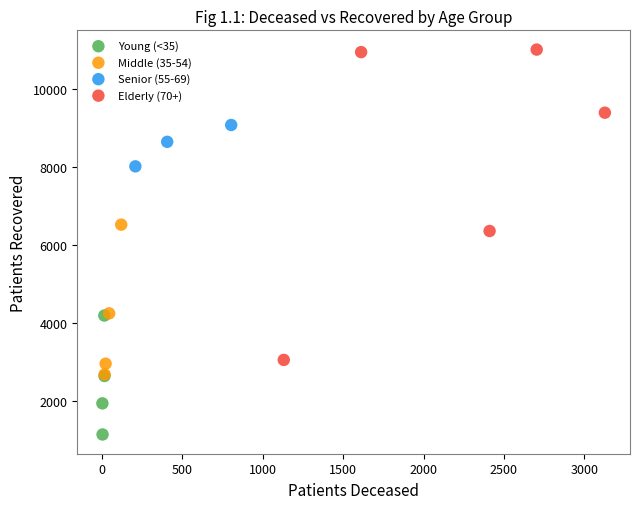

Which series has the largest Y range (max minus min)?

Elderly (70+)